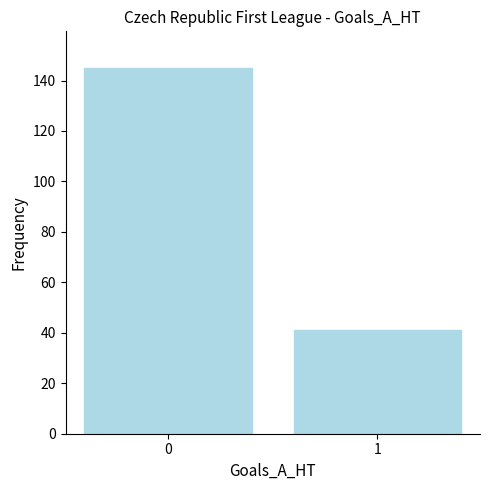

What is the value of the 2nd bar from the left?

41